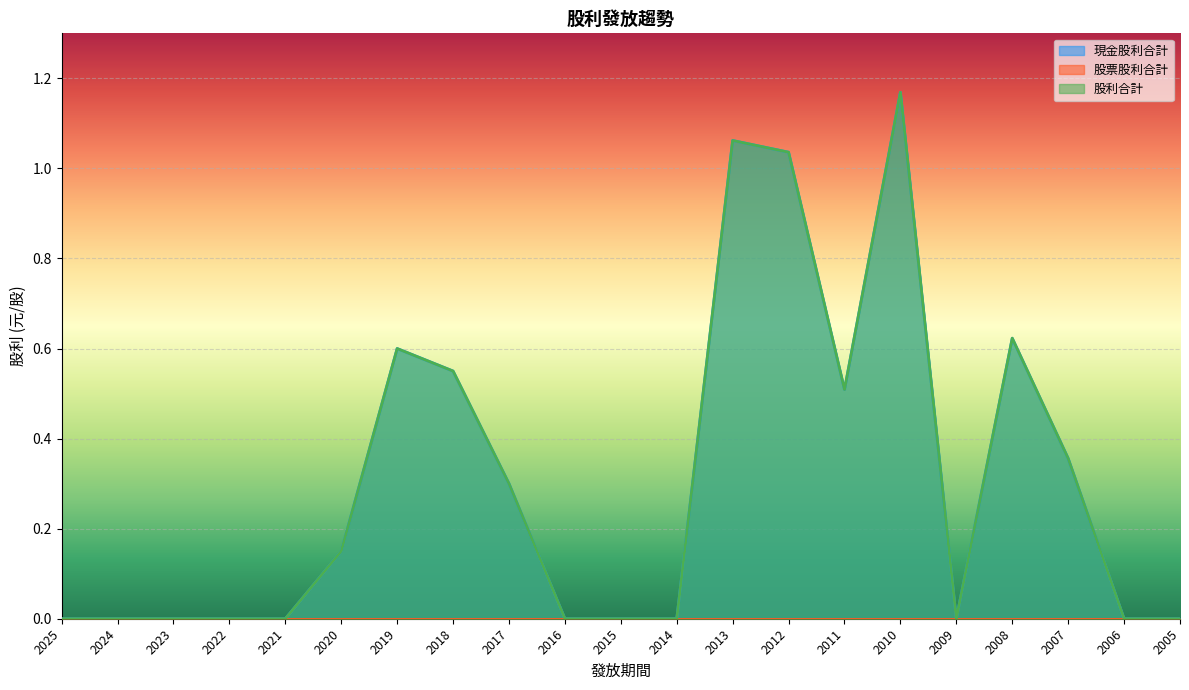

At which category is the sum across all series the highest?

2010